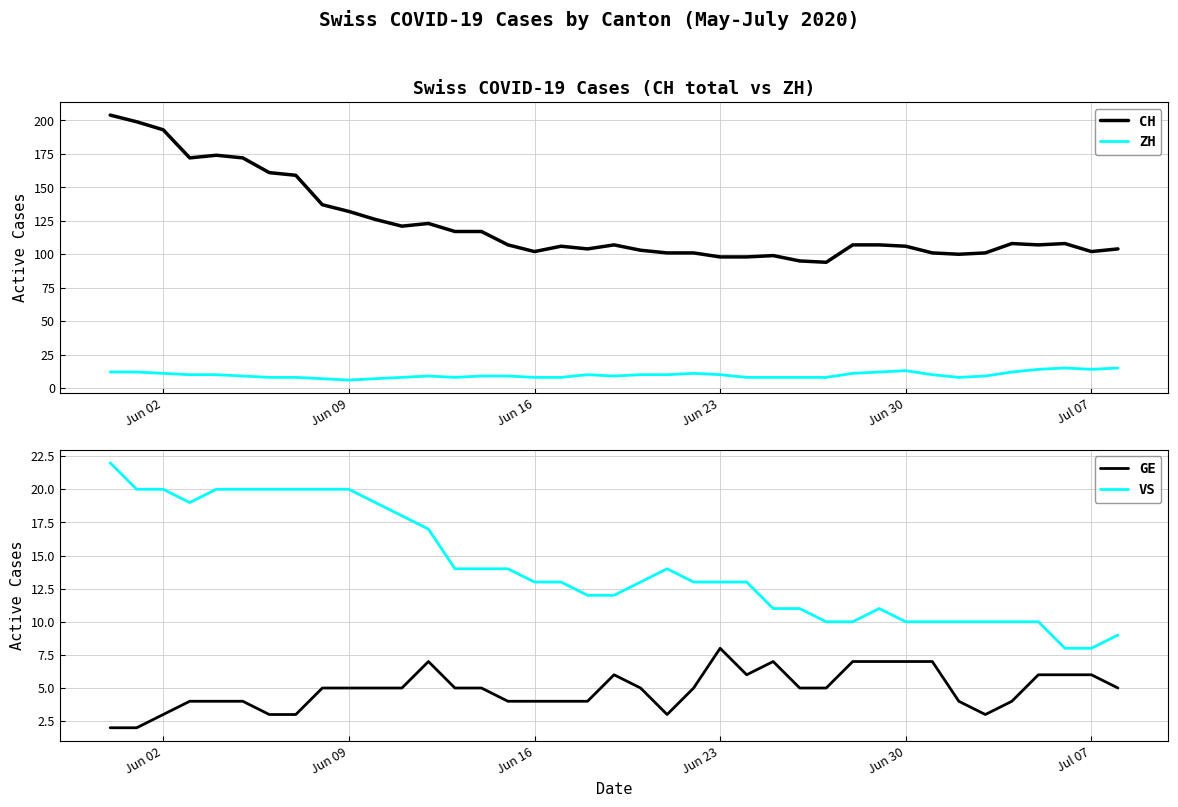

How many data points in GE are less than 5?

16